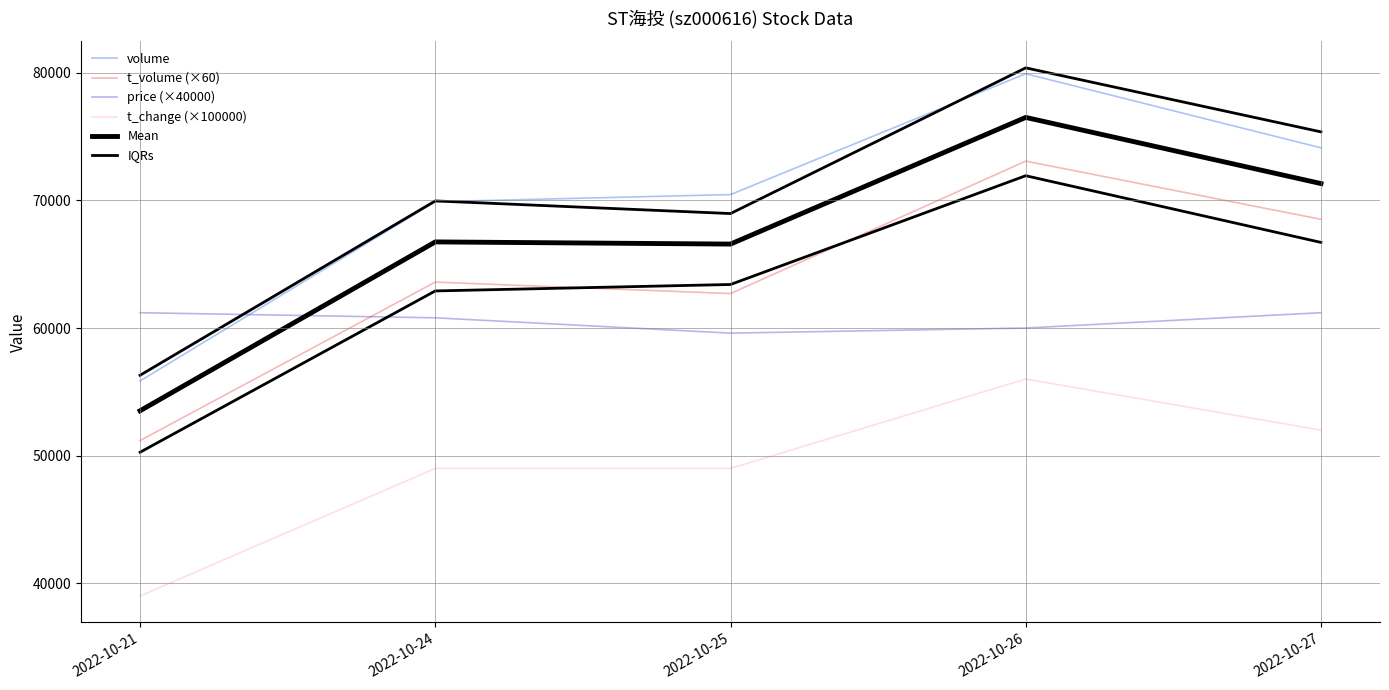

Reading right to left, what are all the values shown in this chart?

volume: 74121.0	79928.0	70457.0	69896.0	55851.0
t_volume (×60): 68520.0	73080.0	62700.0	63600.0	51180.0
price (×40000): 61200.0	60000.0	59600.0	60800.0	61200.0
t_change (×100000): 52000.0	56000.0	49000.0	49000.0	39000.0
Mean: 71320.5	76504.0	66578.5	66748.0	53515.5
IQRs: 66708.9	71935.2	63411.3	62906.4	50265.9